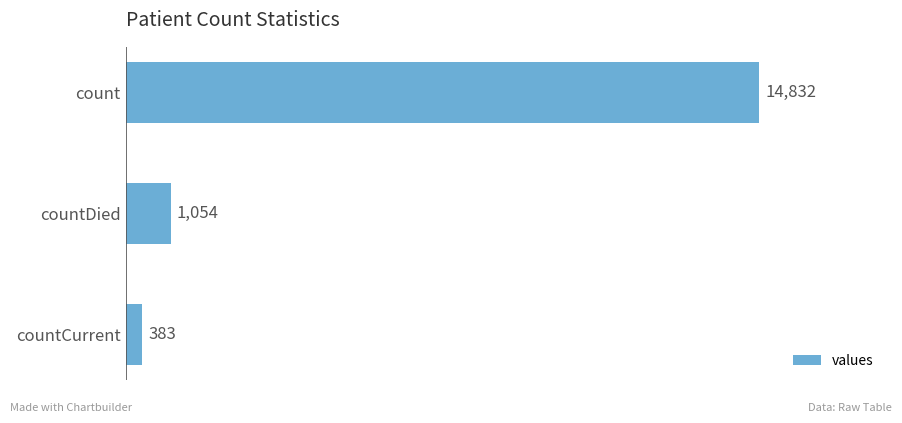

Reading top to bottom, transcribe all the data shown in this chart.

14832	1054	383